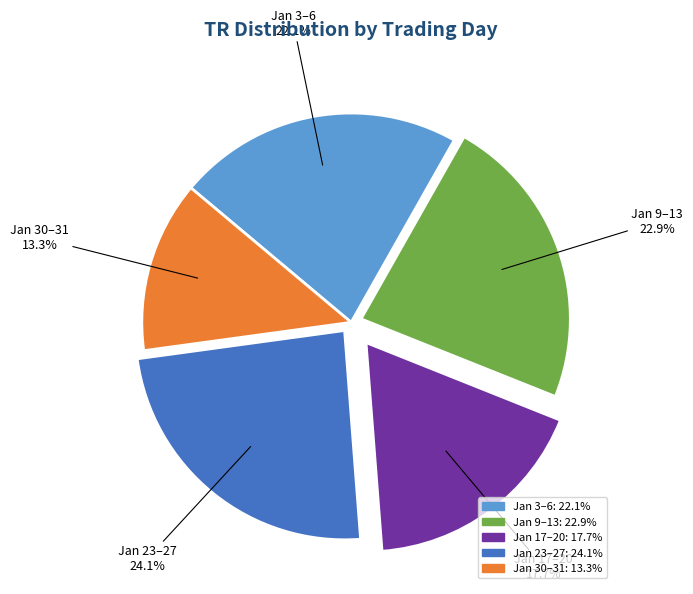

Is there any slice that represents more than half of the pie?

No